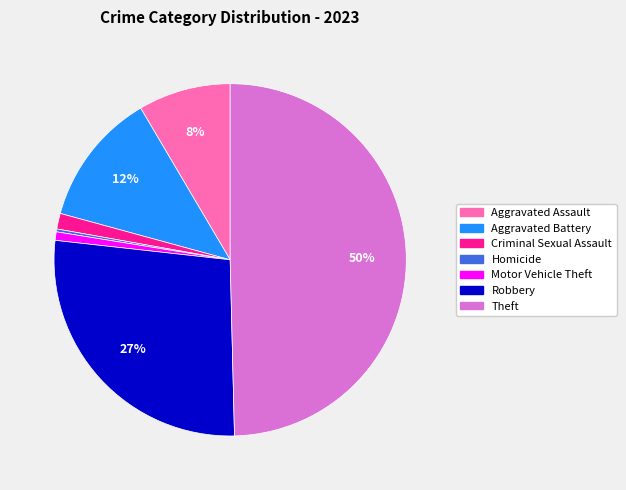

What percentage is the Motor Vehicle Theft slice, to the nearest percent?

1%